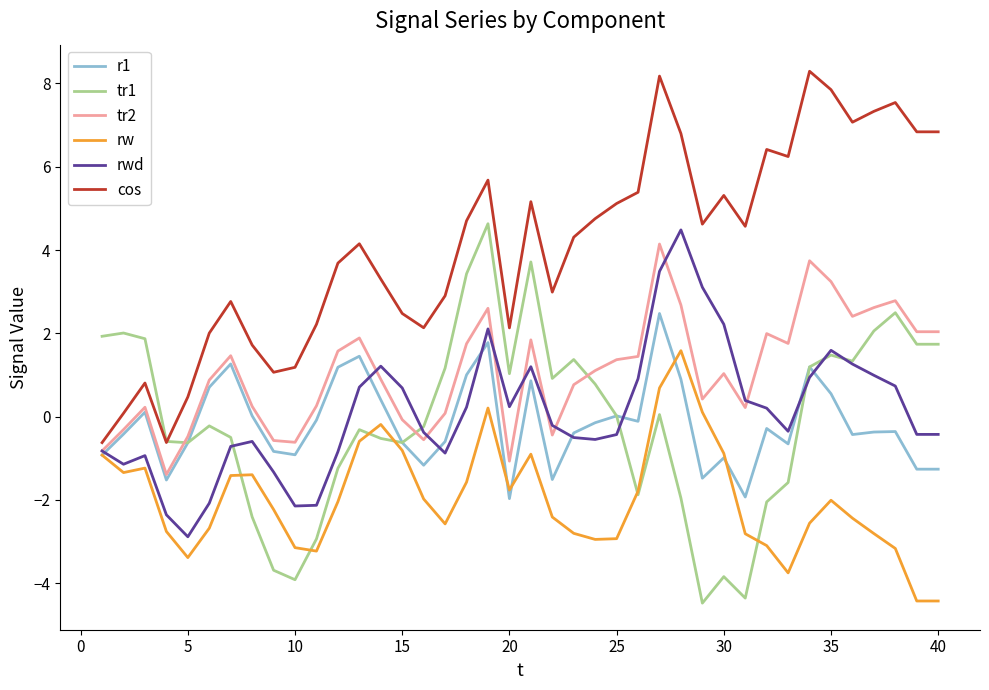

What are all the series names shown in the legend?

r1, tr1, tr2, rw, rwd, cos